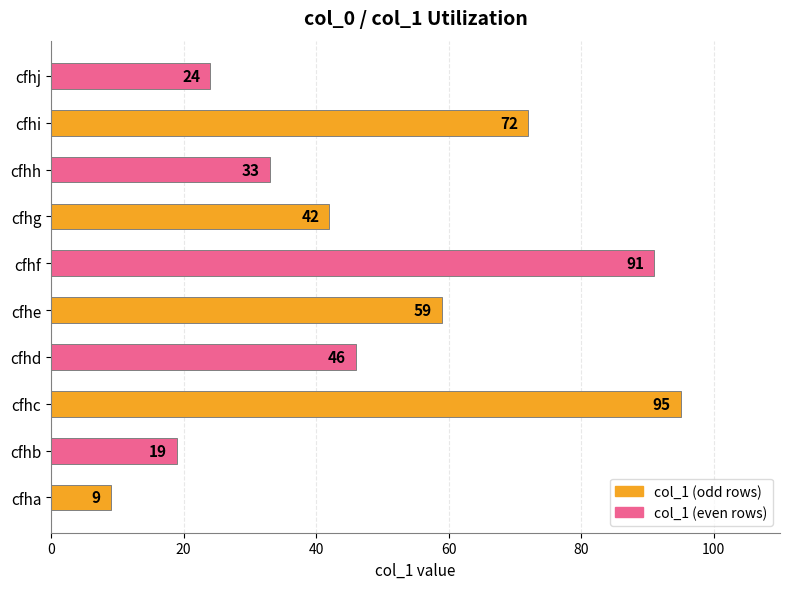

What is the maximum value shown in the chart?

95